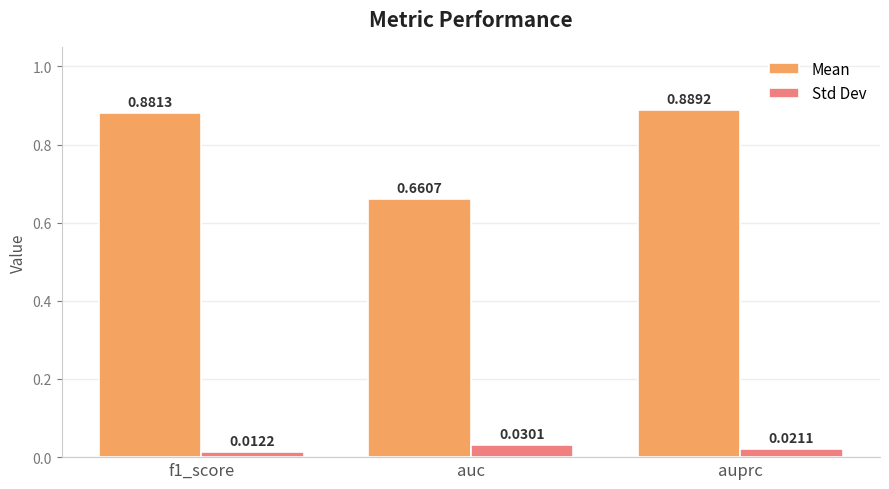

Between f1_score and auc, which series saw the biggest shift?

Mean